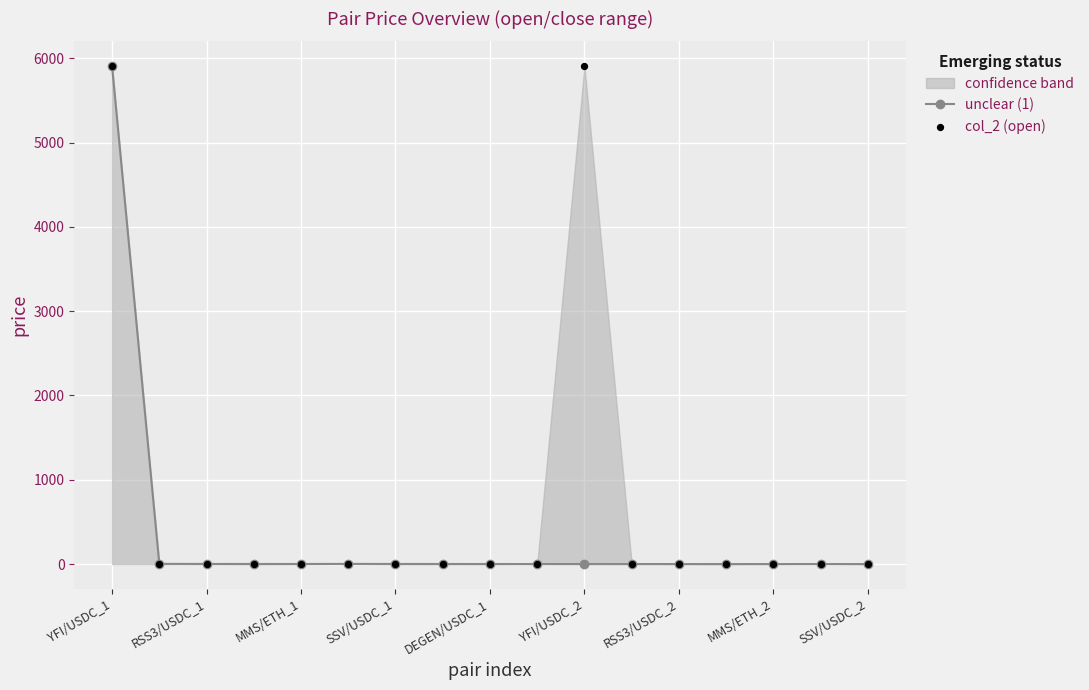

At how many categories does at least one series exceed 4477?

2